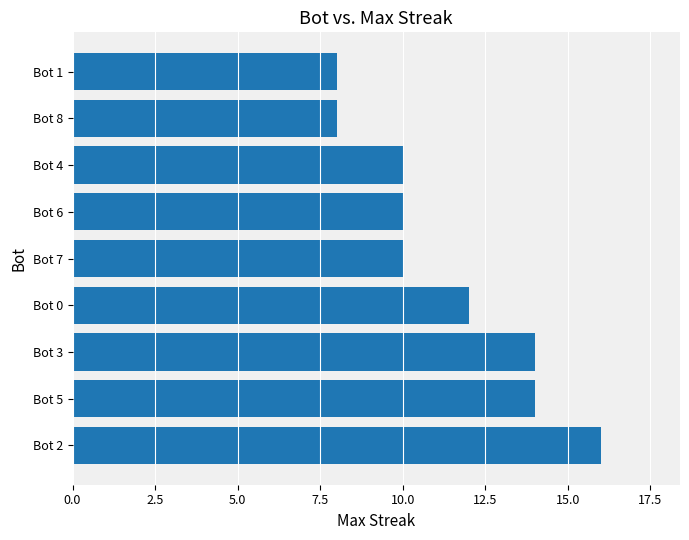

Which label corresponds to the largest value in the chart?

Bot 2